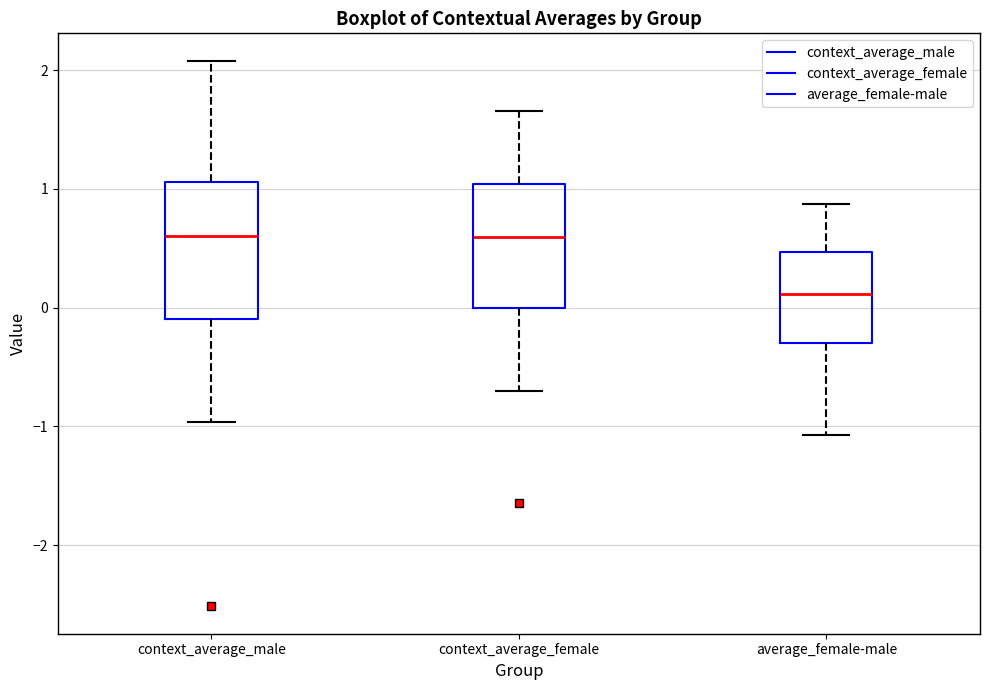

Reading left to right, read every box against the y-axis: the position of its median line, the range the box covers, and the ends of its whiskers. The values are not printed on the chart, so give them approximately, as read against the axis.

context_average_male: median 0.6, box -0.1 to 1.1, whiskers -1.0 to 2.1
context_average_female: median 0.6, box 0.0 to 1.0, whiskers -0.7 to 1.7
average_female-male: median 0.1, box -0.3 to 0.5, whiskers -1.1 to 0.9